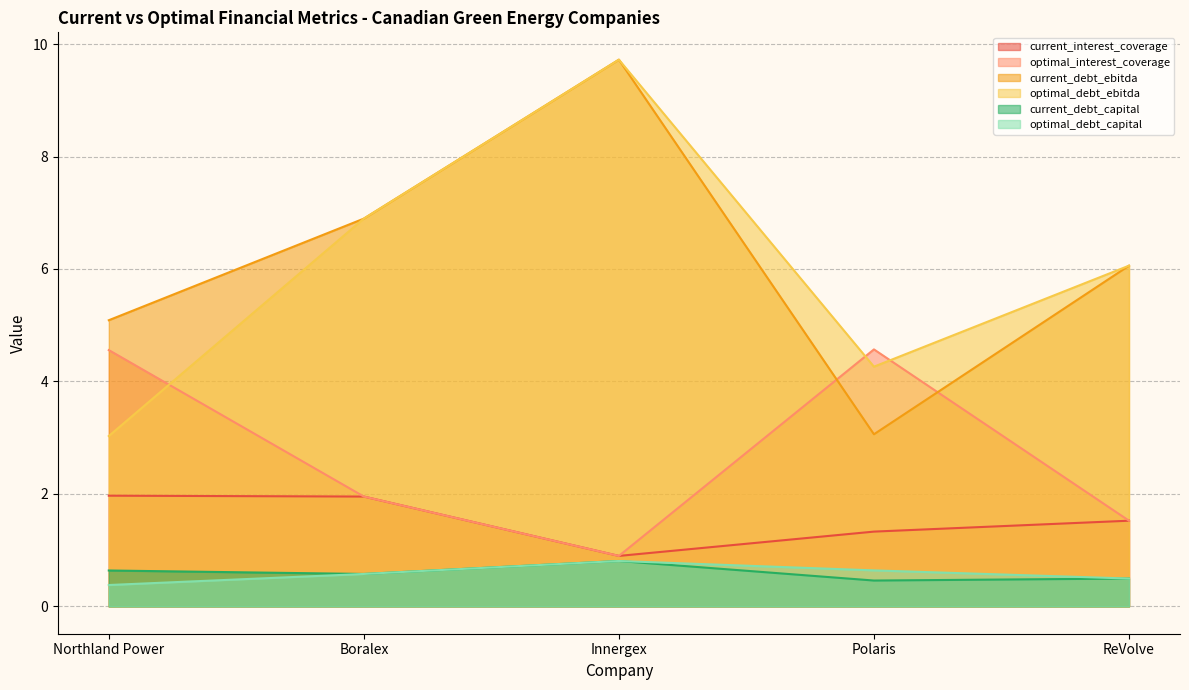

Reading left to right, what are all the values shown in this chart?

current_interest_coverage: Northland Power=2.0	Boralex=2.0	Innergex=0.9	Polaris=1.3	ReVolve=1.5
optimal_interest_coverage: Northland Power=4.6	Boralex=2.0	Innergex=0.9	Polaris=4.6	ReVolve=1.5
current_debt_ebitda: Northland Power=5.1	Boralex=6.9	Innergex=9.7	Polaris=3.1	ReVolve=6.1
optimal_debt_ebitda: Northland Power=3.0	Boralex=6.9	Innergex=9.7	Polaris=4.3	ReVolve=6.1
current_debt_capital: Northland Power=0.6	Boralex=0.6	Innergex=0.8	Polaris=0.5	ReVolve=0.5
optimal_debt_capital: Northland Power=0.4	Boralex=0.6	Innergex=0.8	Polaris=0.6	ReVolve=0.5